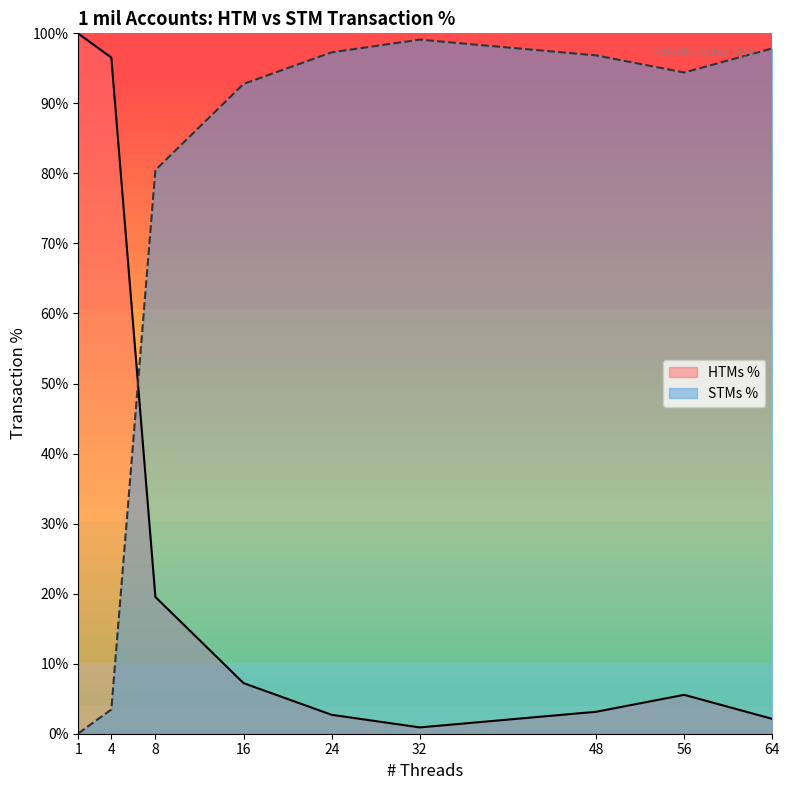

At how many categories does at least one series exceed 0?

9